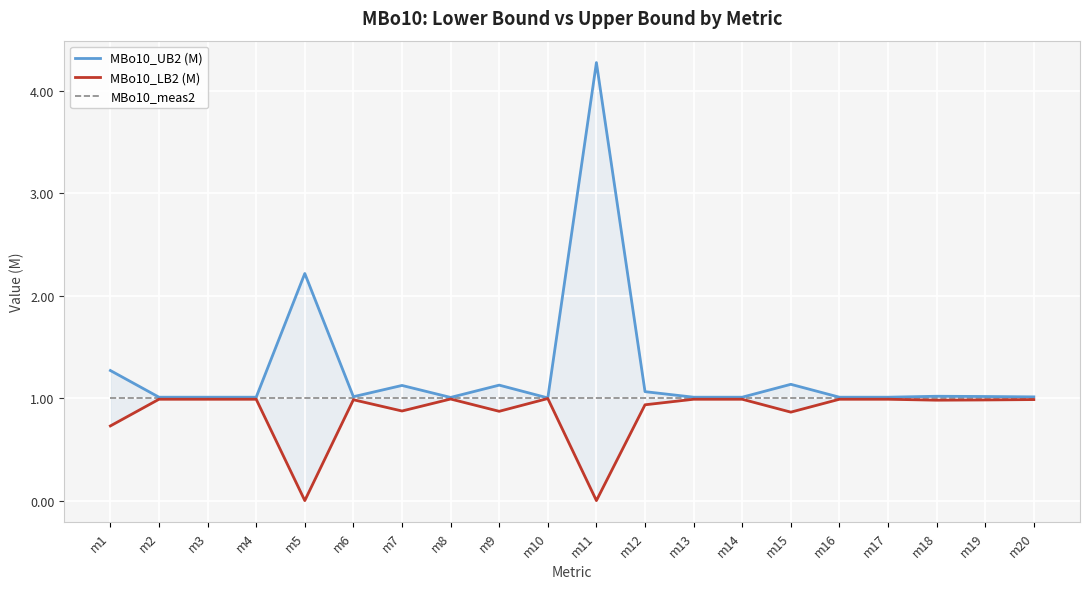

The value of MBo10_meas2 at m13 is 1.0. True or false?

True